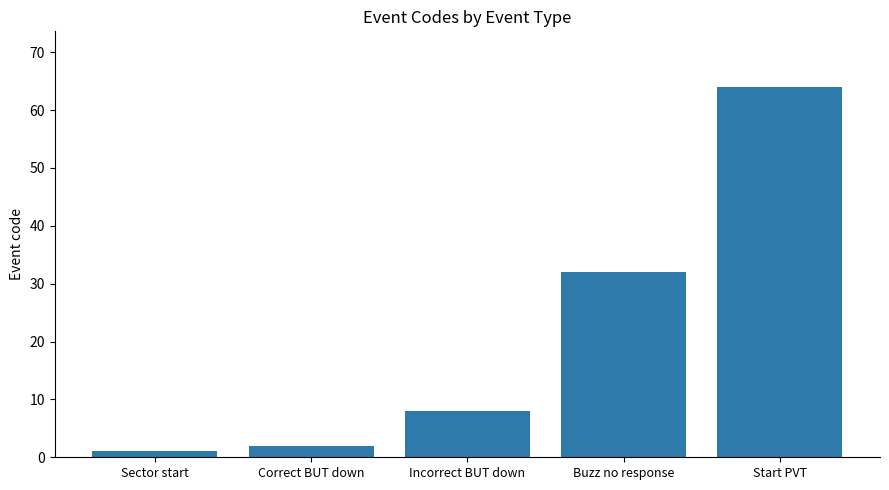

Approximately how many times larger is the value at Incorrect BUT down compared to Start PVT?

0.1